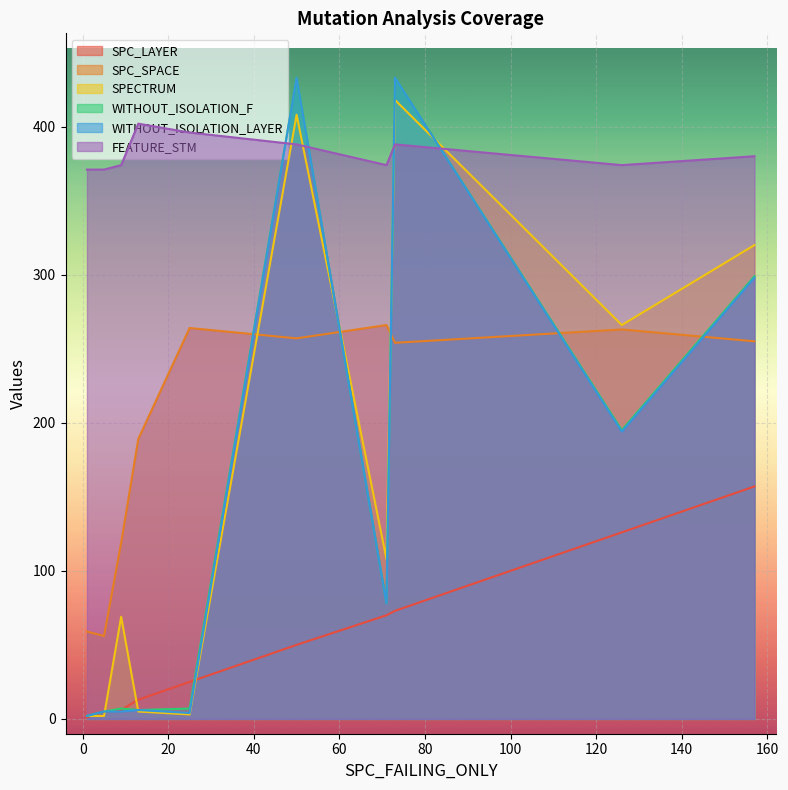

Which series has the largest total across all categories?

FEATURE_STM